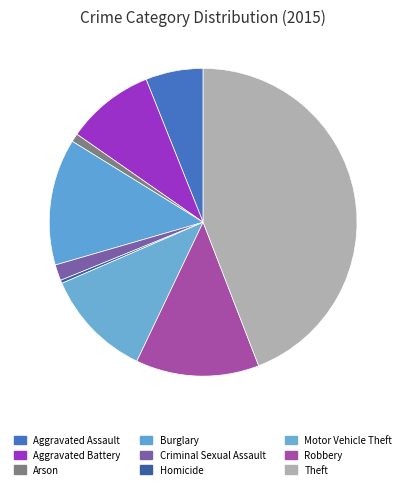

Is Burglary the majority of the pie?

No